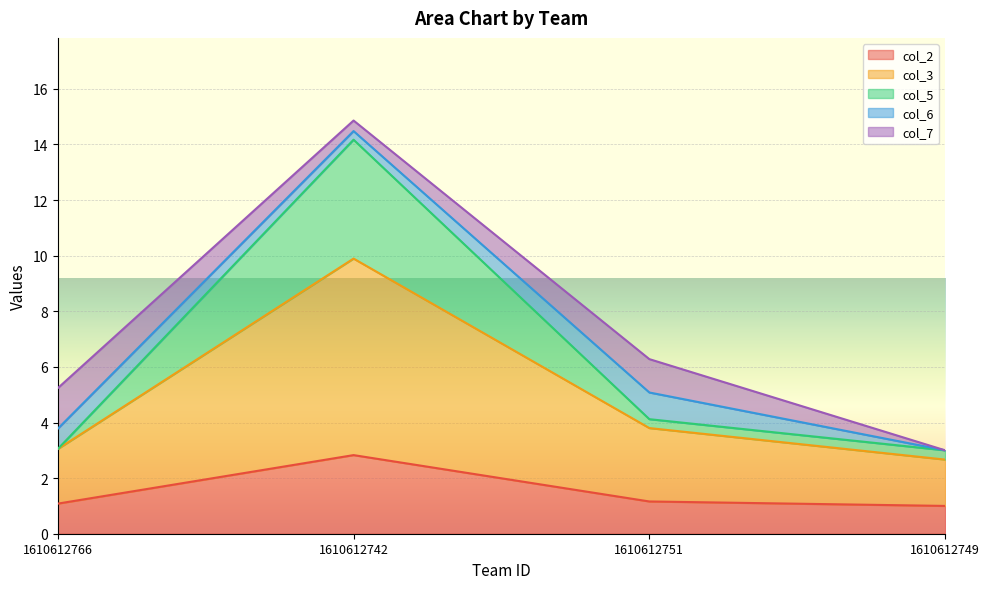

Which series has the largest total across all categories?

col_3